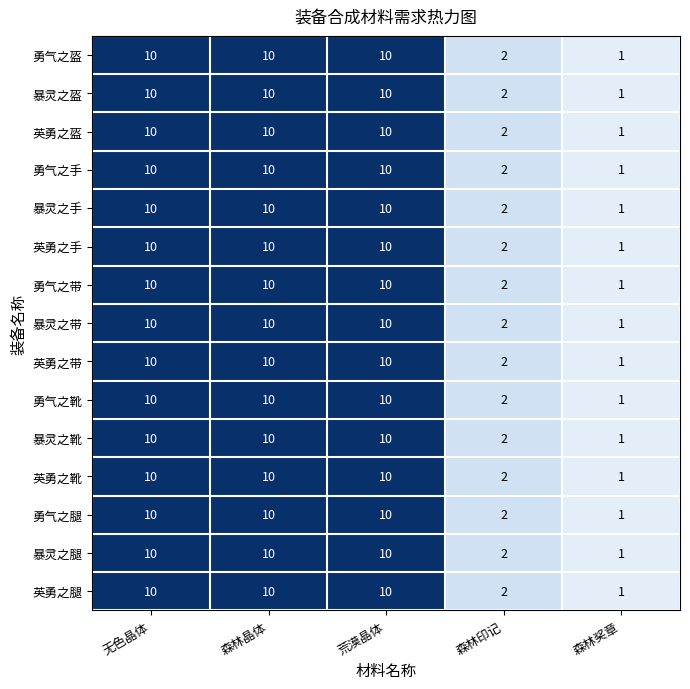

What is the difference between the maximum and second lowest values in the 暴灵之带 series?

8